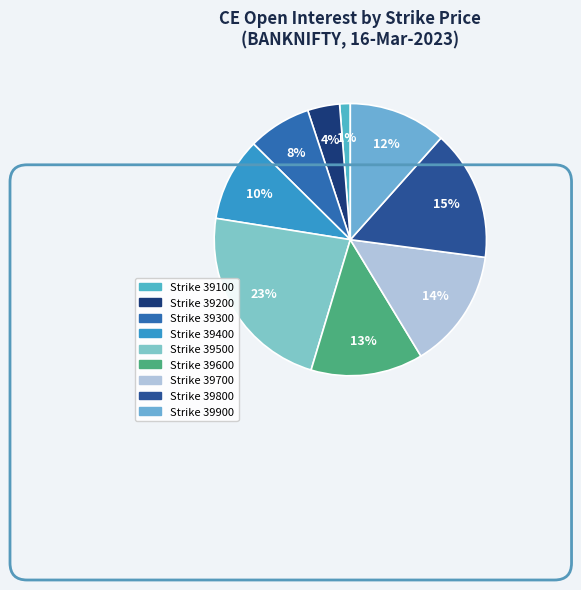

Rank the categories by value from lowest to highest.

Strike 39100, Strike 39200, Strike 39300, Strike 39400, Strike 39900, Strike 39600, Strike 39700, Strike 39800, Strike 39500